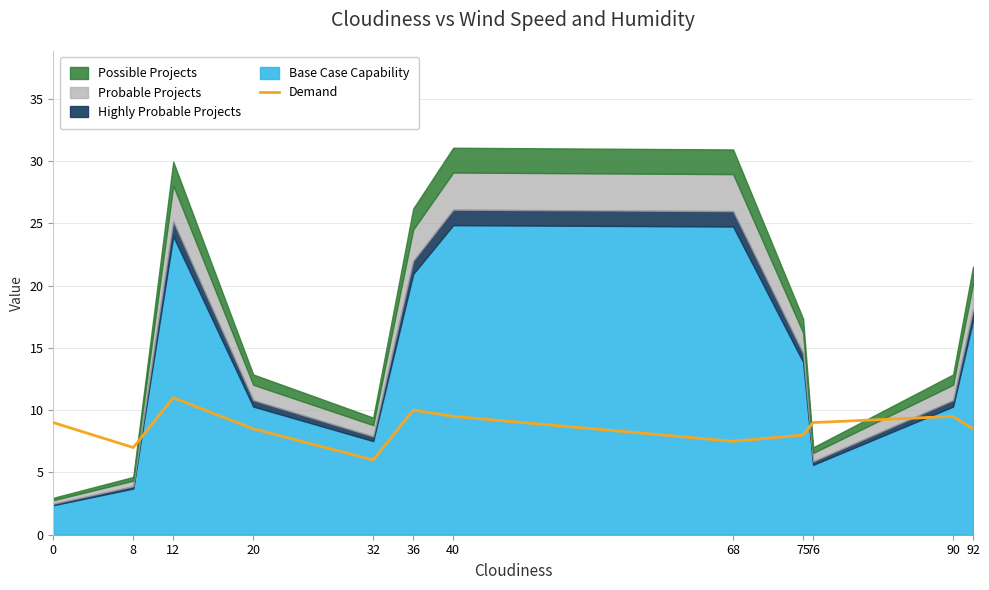

What is the value of the 3rd point from the left?

11.0